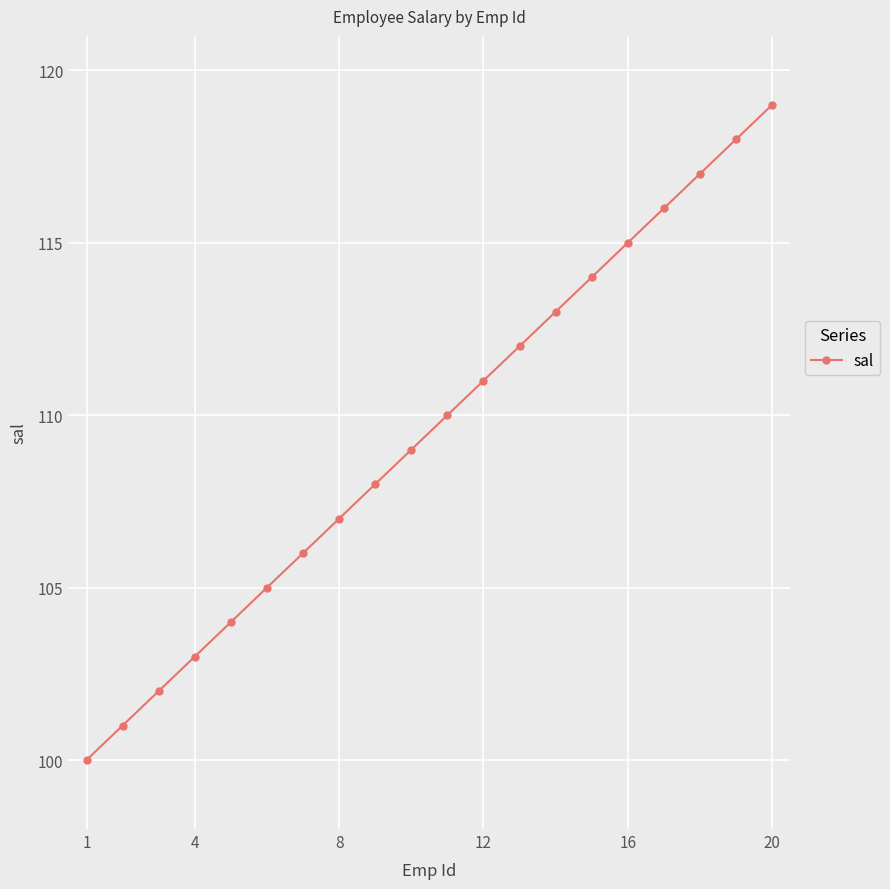

True or false: there are more than 2 points higher than both neighbors.

False